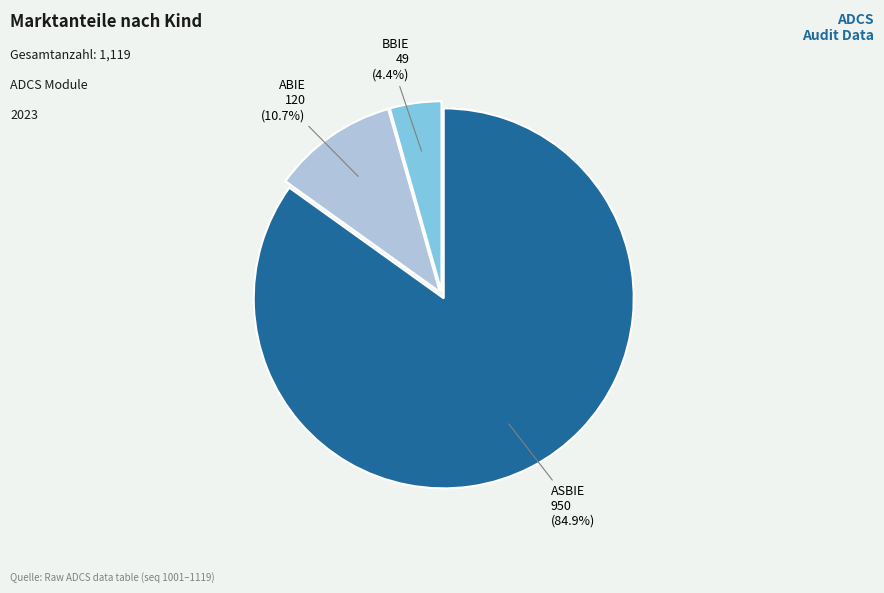

Is there a majority slice in this chart?

Yes